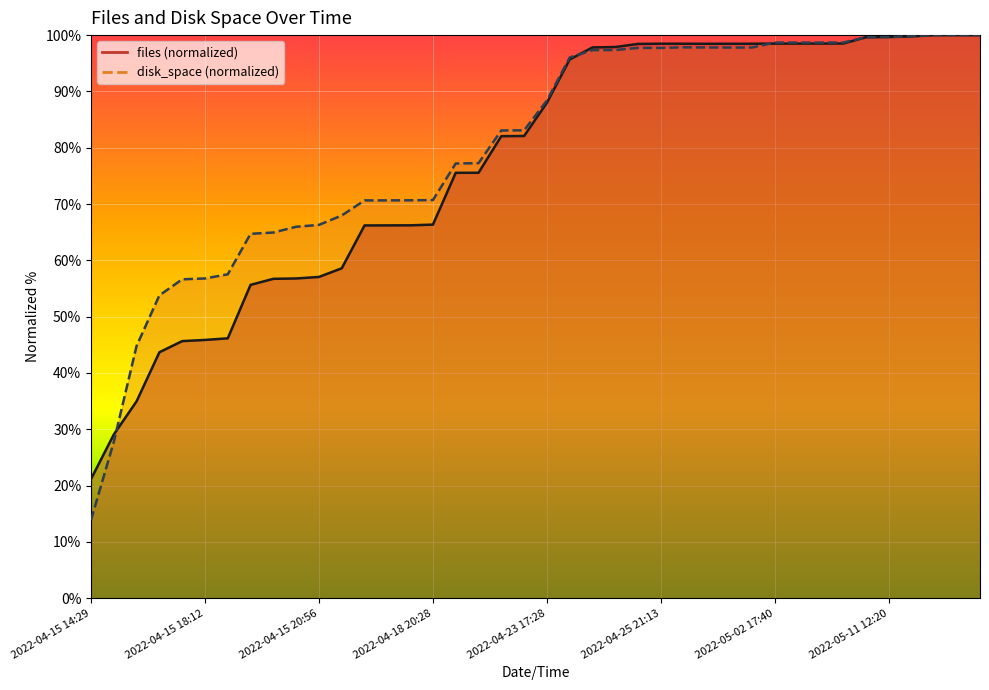

Does the chart display data point markers on the line(s)?

No